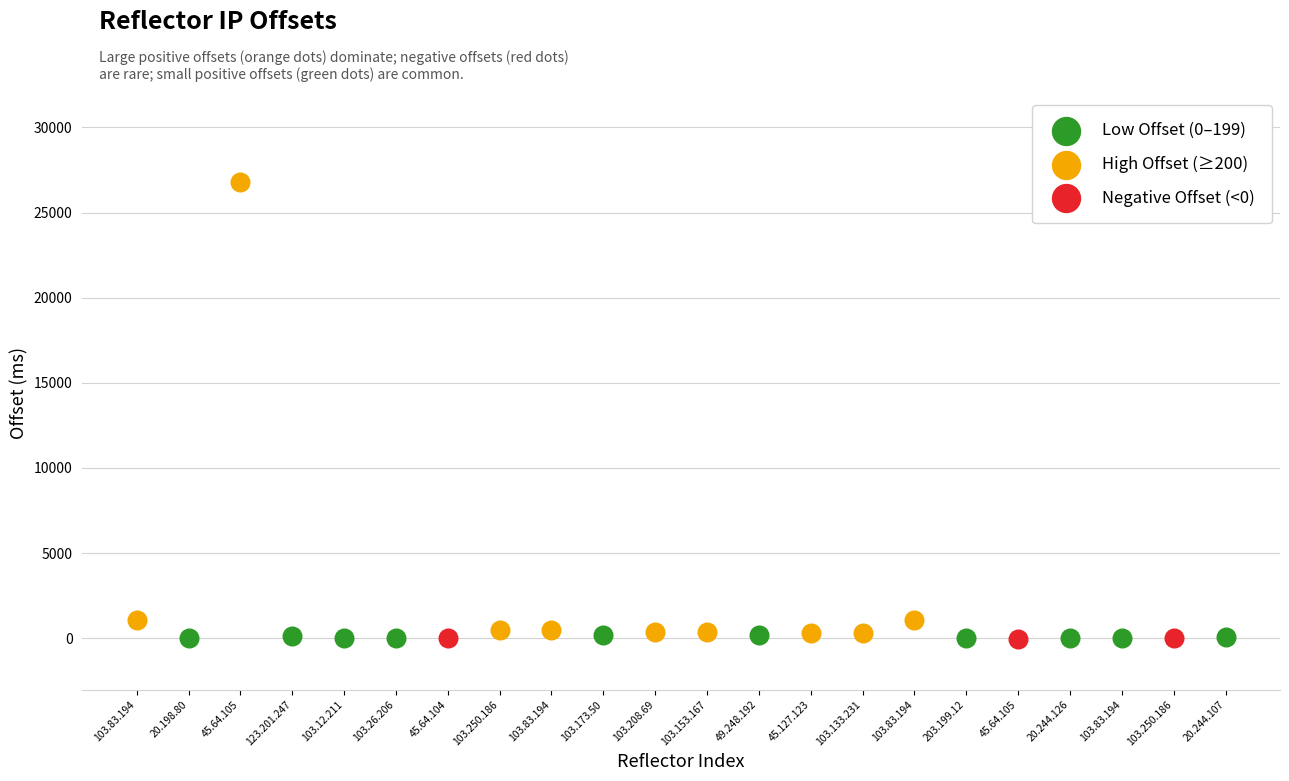

Which series contains the highest Y value?

High Offset (≥200)